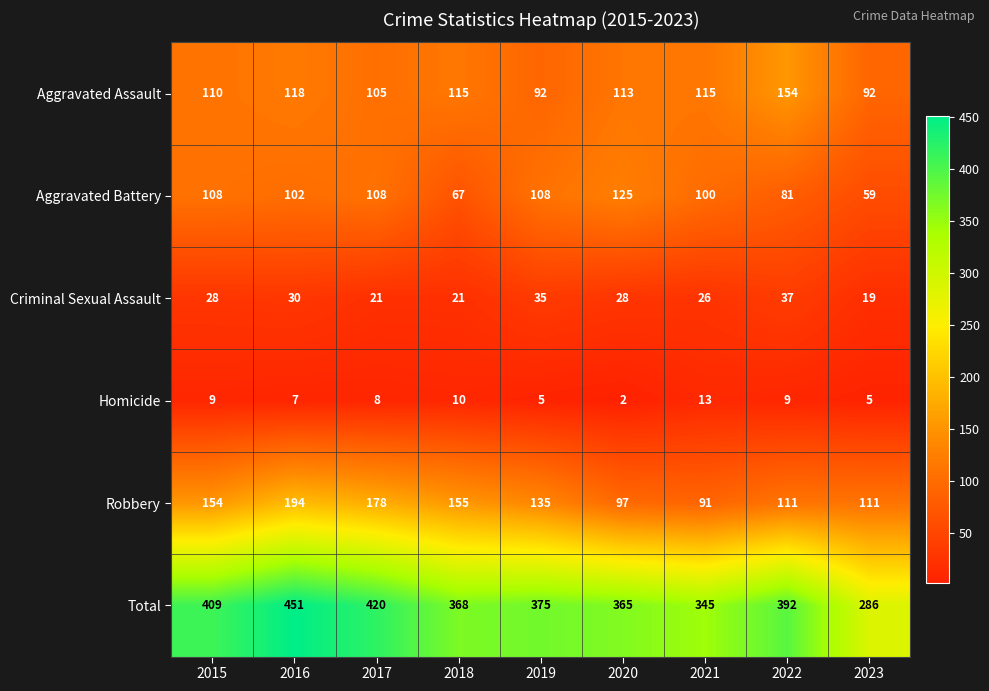

Count the number of data series in this chart.

6